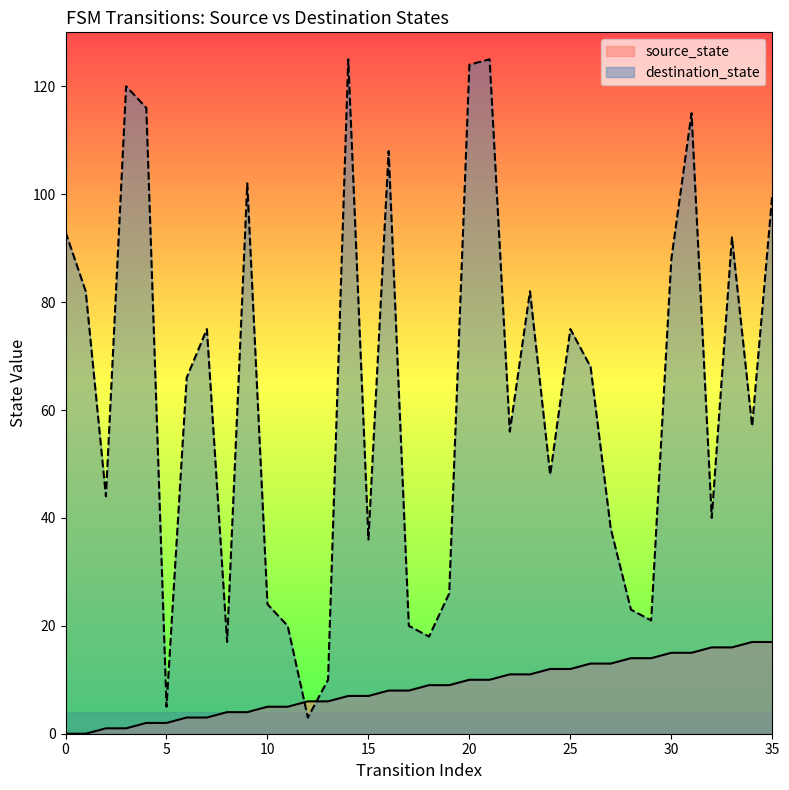

Rank the categories by source_state value from lowest to highest.

0, 1, 2, 3, 4, 5, 6, 7, 8, 9, 10, 11, 12, 13, 14, 15, 16, 17, 18, 19, 20, 21, 22, 23, 24, 25, 26, 27, 28, 29, 30, 31, 32, 33, 34, 35